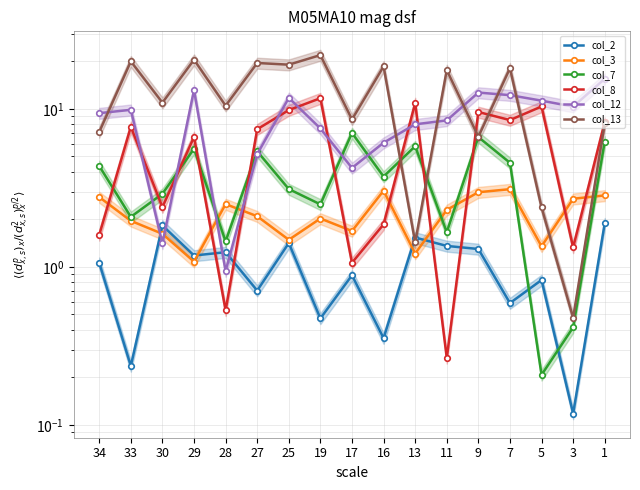

Read the col_12 value at 7.

12.2